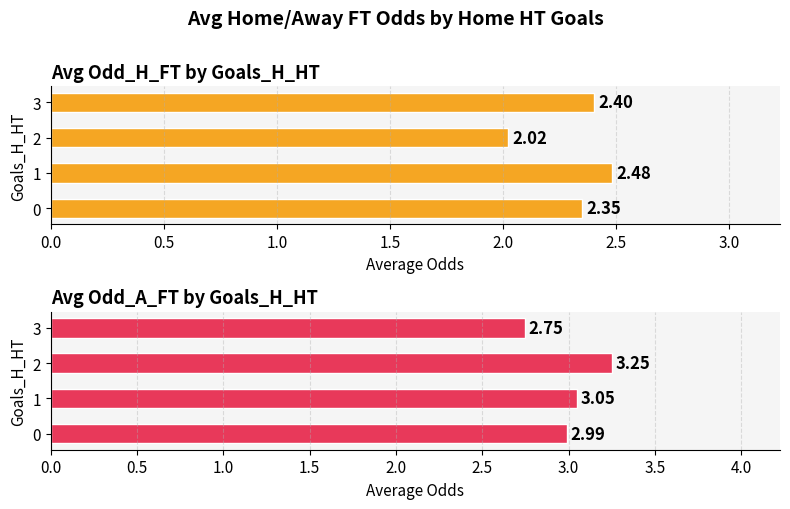

The value of Avg Odd_A_FT at 0 is 4.9. True or false?

False